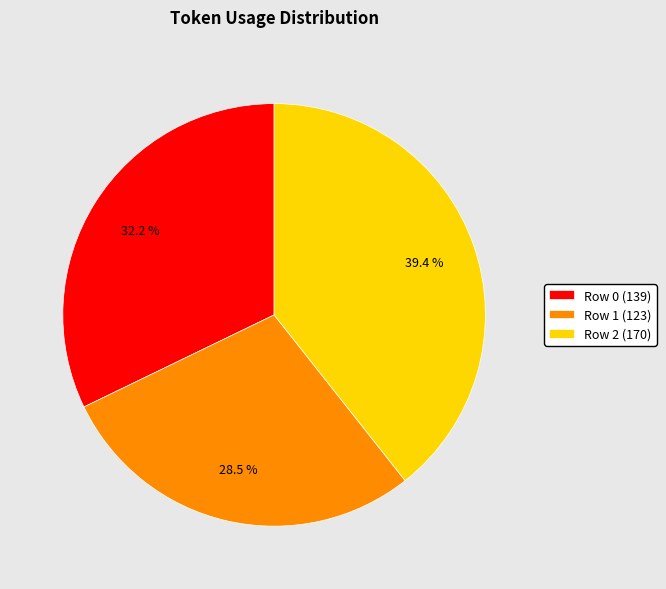

What is the largest slice in the pie chart?

Row 2